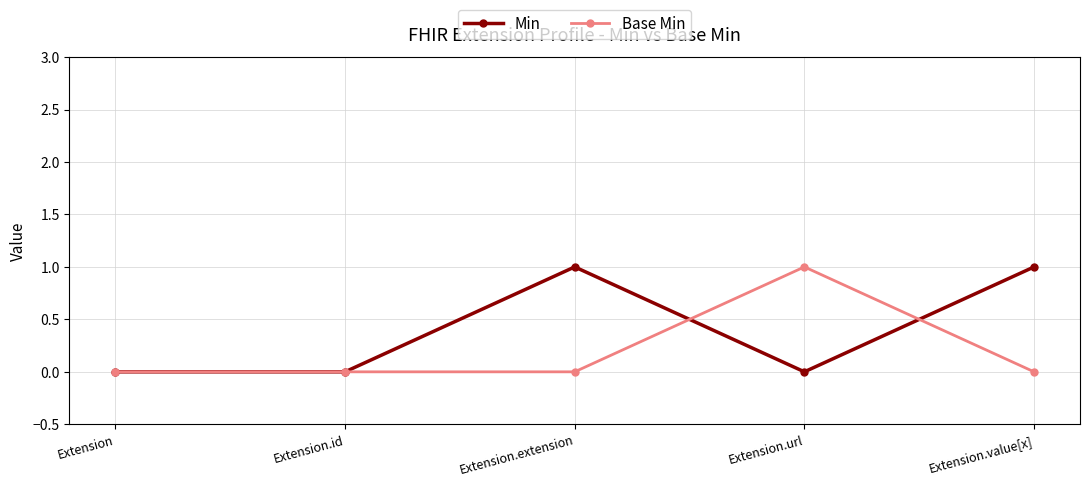

Is this an area chart (filled region under the line)?

No